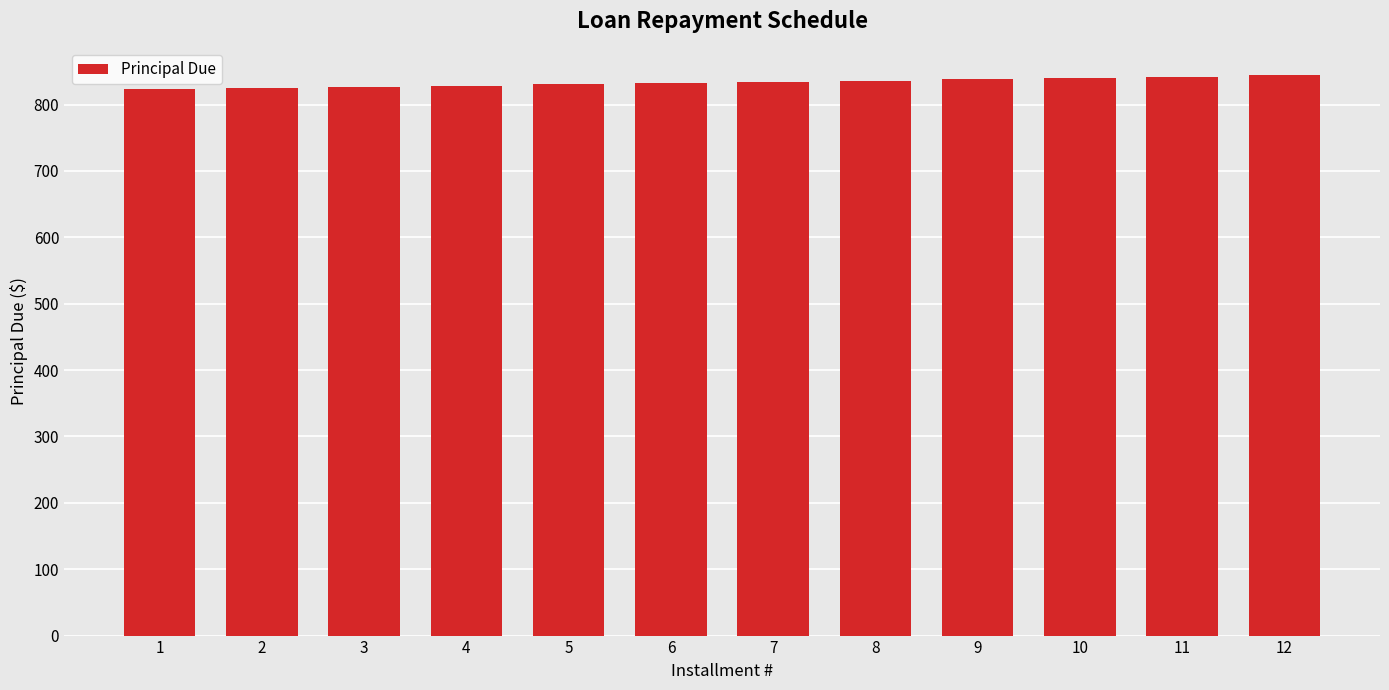

Approximately how many times larger is the value at 11 compared to 5?

1.0